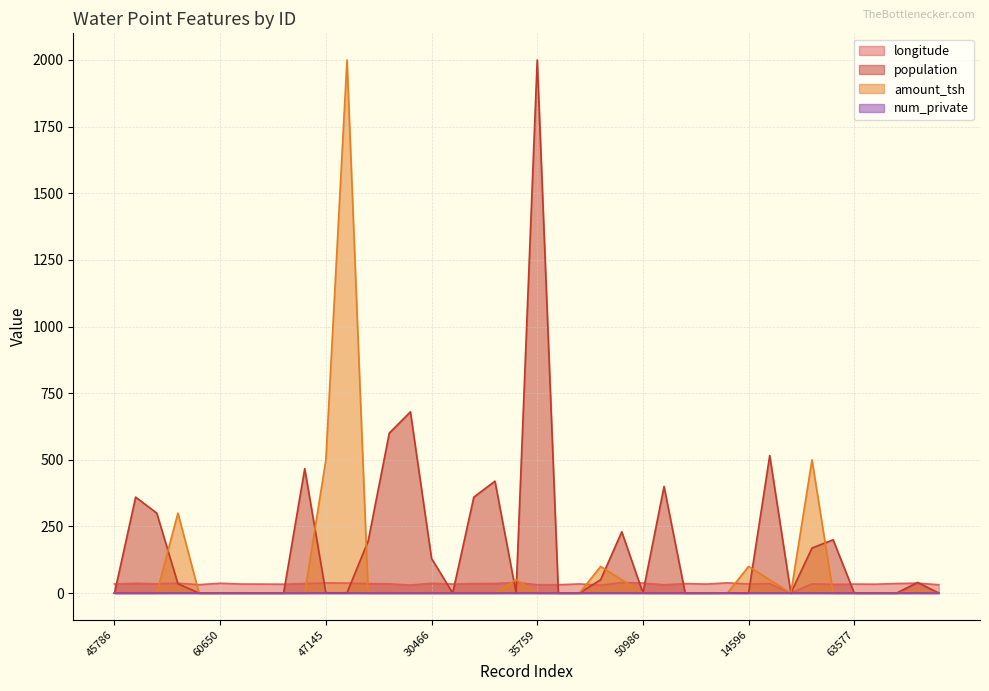

How many lines are shown in the chart?

4